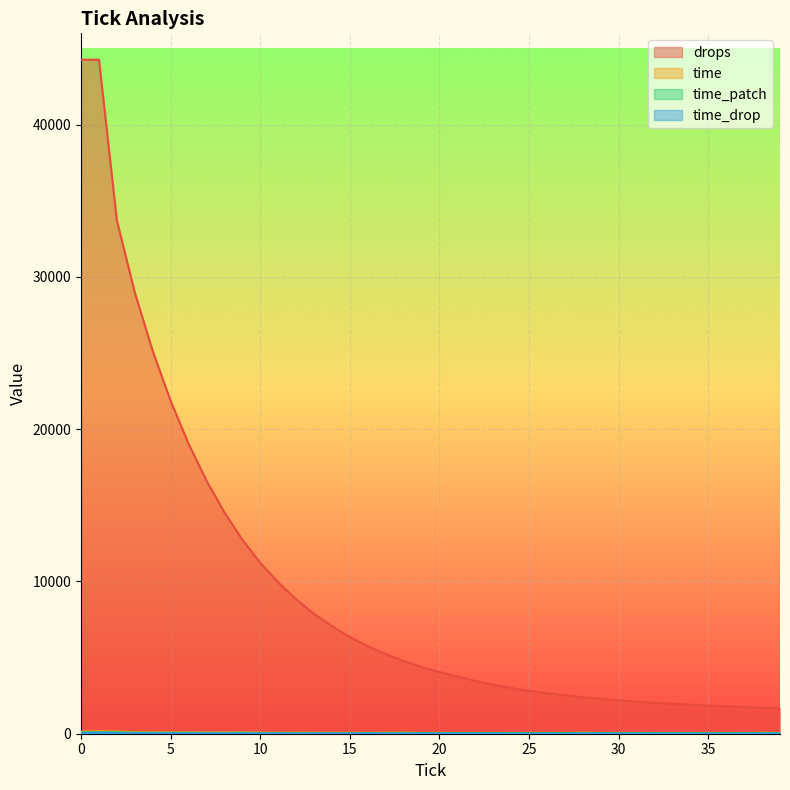

Where is the first local maximum for time_patch?

2